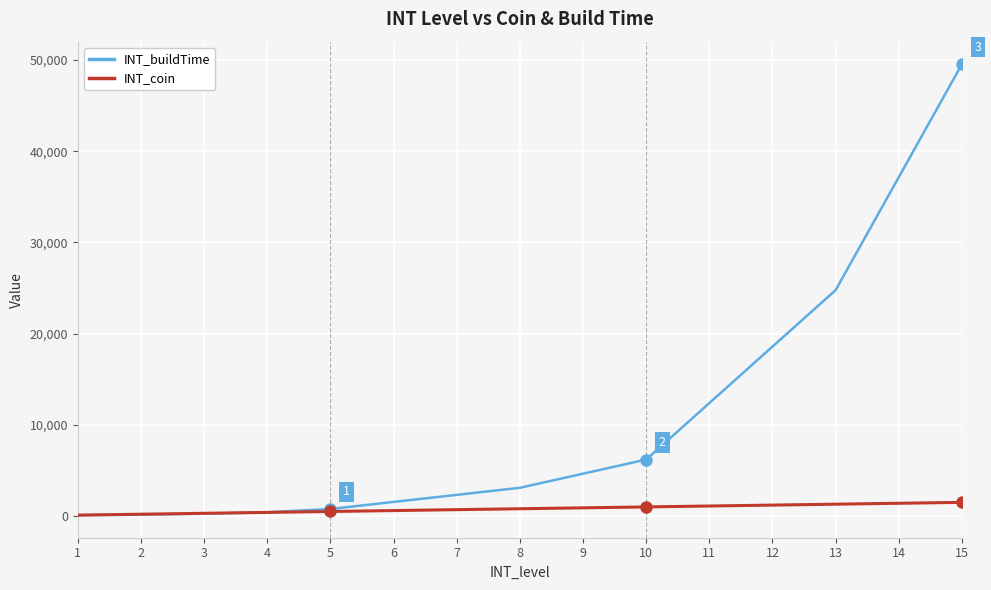

Which series has the widest spread of values?

INT_buildTime